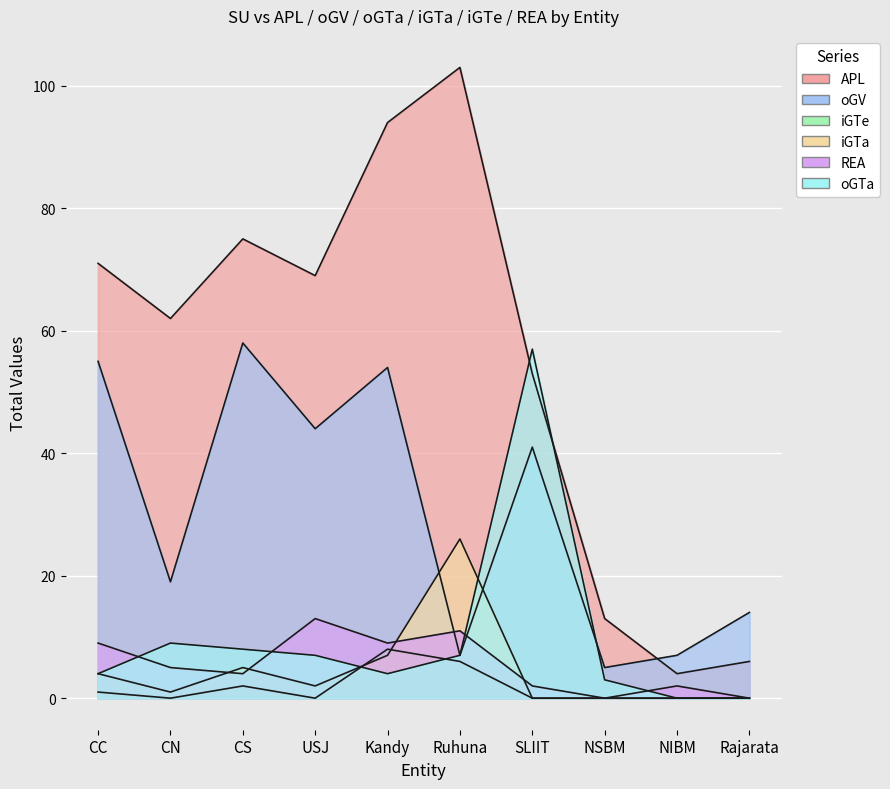

List the series in order of their peak value, lowest first.

iGTe, REA, iGTa, oGTa, oGV, APL